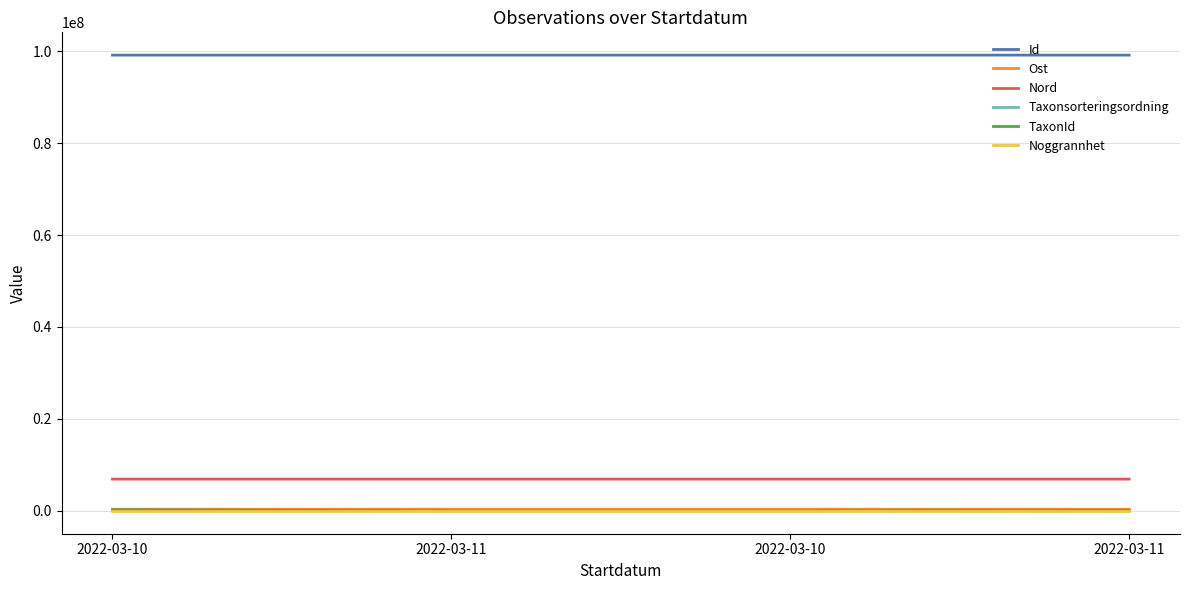

True or false: Ost and Noggrannhet cross at least once.

False